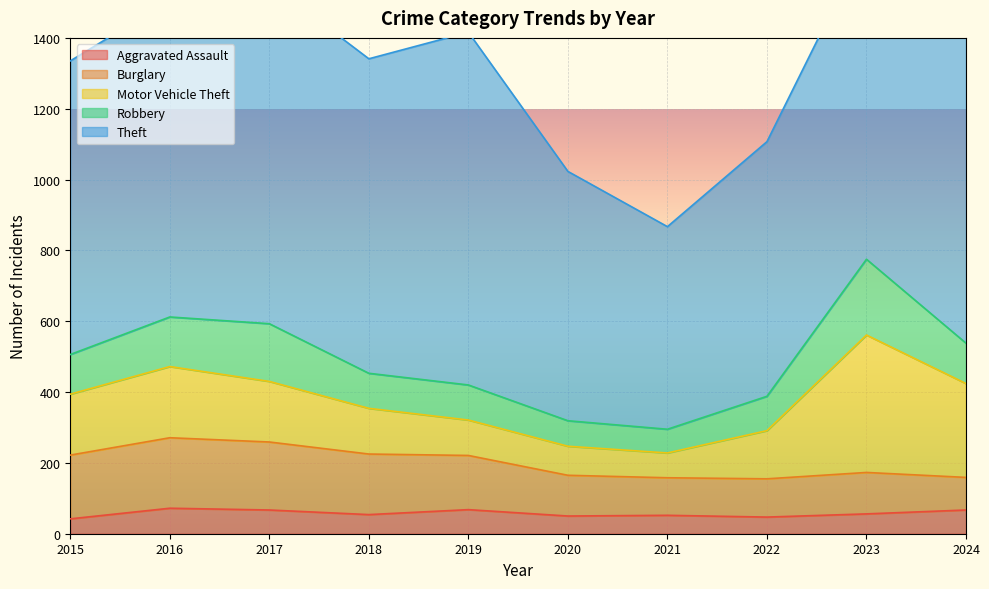

Reading left to right, what are all the values shown in this chart?

Aggravated Assault: 2015=42	2016=72	2017=67	2018=54	2019=68	2020=50	2021=52	2022=47	2023=56	2024=67
Burglary: 2015=180	2016=199	2017=192	2018=171	2019=153	2020=115	2021=106	2022=108	2023=117	2024=92
Motor Vehicle Theft: 2015=172	2016=201	2017=171	2018=129	2019=100	2020=82	2021=70	2022=136	2023=388	2024=265
Robbery: 2015=112	2016=140	2017=163	2018=99	2019=99	2020=72	2021=67	2022=97	2023=214	2024=114
Theft: 2015=829	2016=894	2017=961	2018=888	2019=996	2020=704	2021=572	2022=719	2023=898	2024=1070